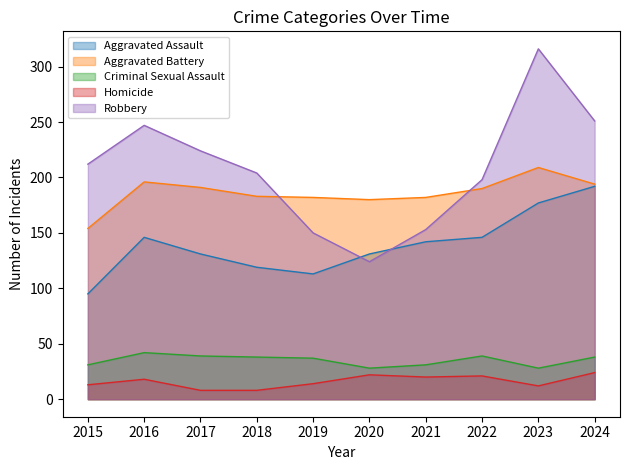

Between 2017 and 2020, which series saw the biggest shift?

Robbery